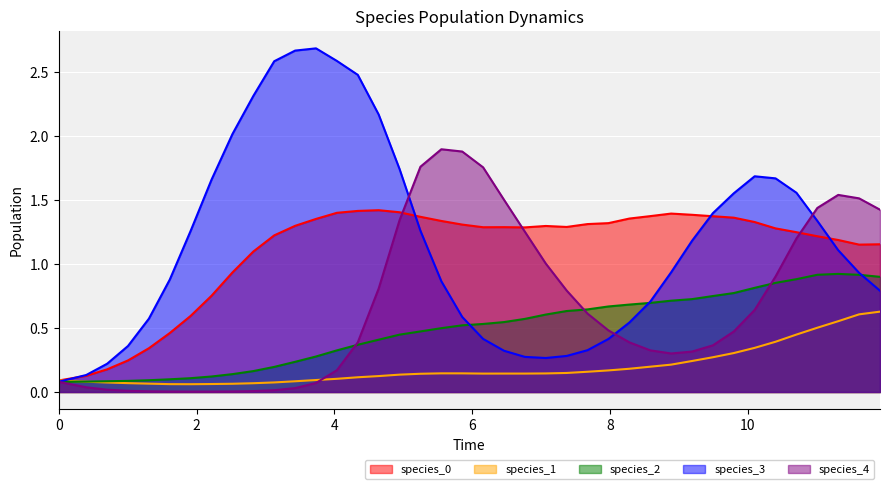

True or false: species_0 and species_2 intersect in this chart.

False